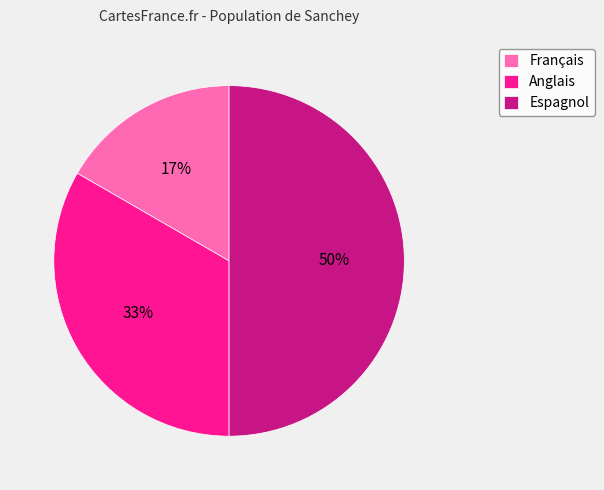

Rank the categories by value from highest to lowest.

Espagnol, Anglais, Français